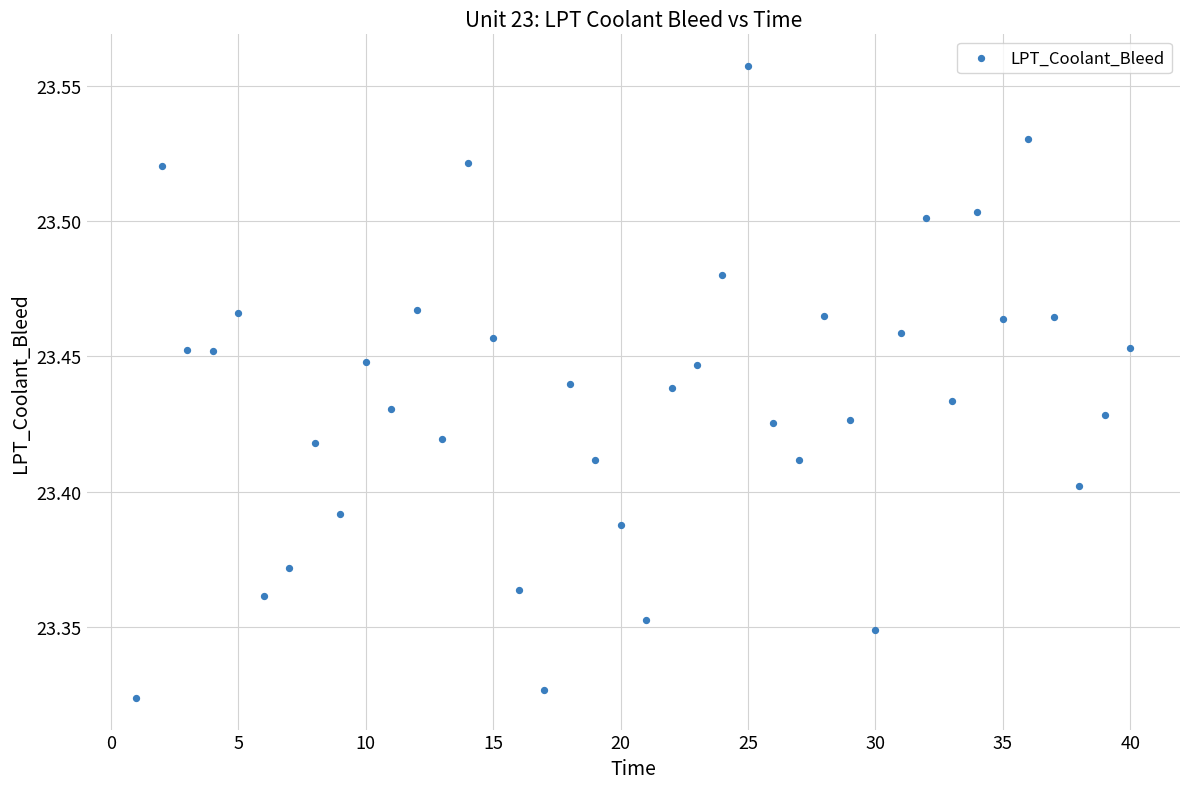

What is the range of X values (max minus min)?

39.0